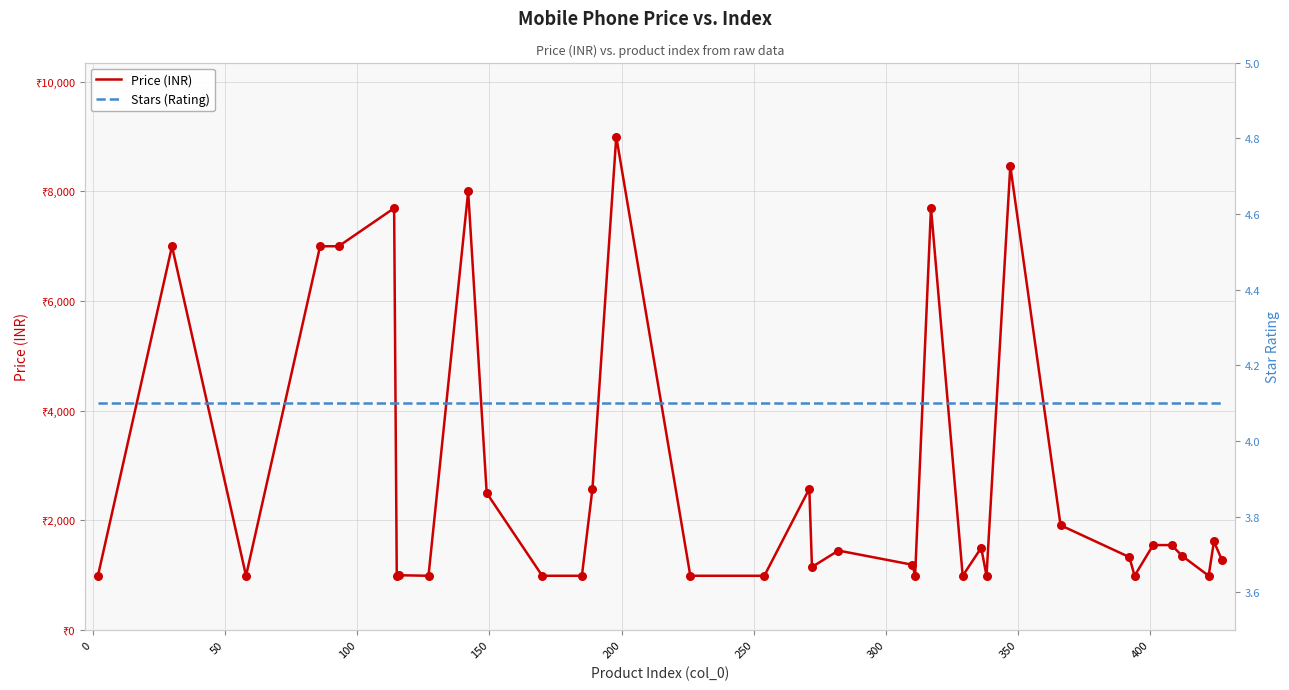

Which series reaches the minimum Y coordinate?

Stars (Rating)